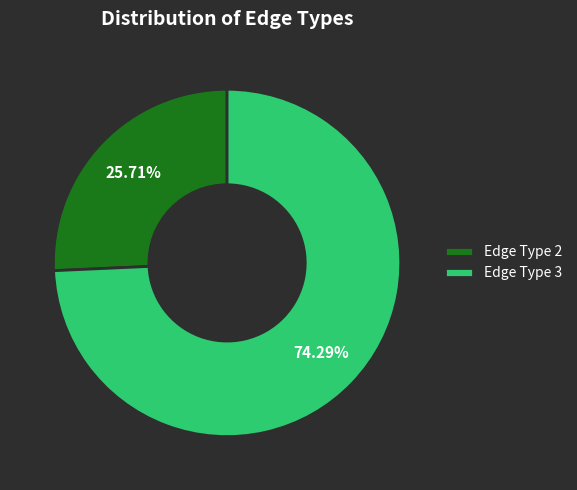

Which slice is the largest?

Edge Type 3